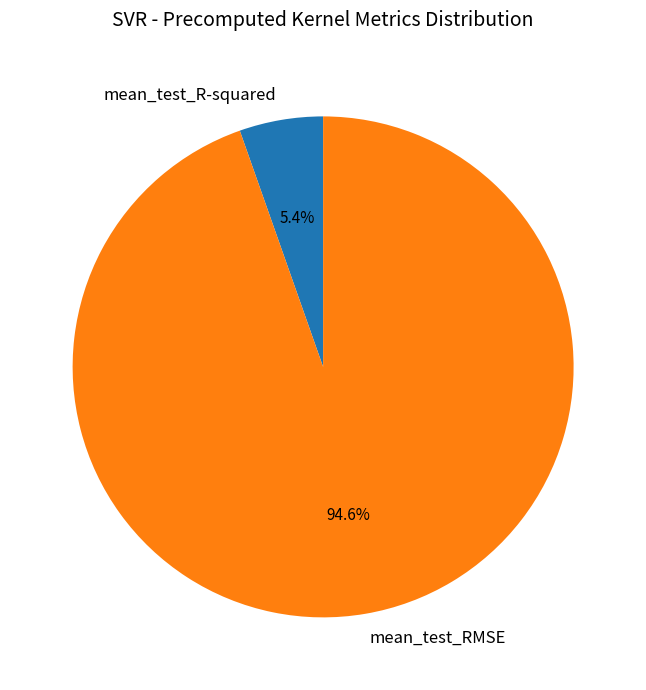

Rank the categories by value from lowest to highest.

mean_test_R-squared, mean_test_RMSE